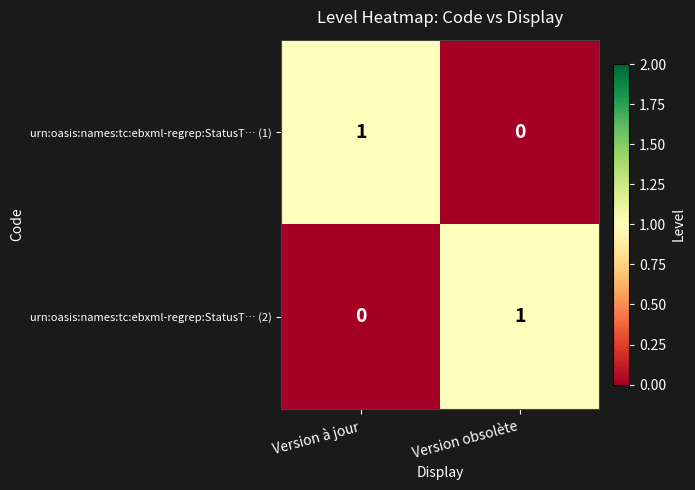

How many values in urn:oasis:names:tc:ebxml-regrep:StatusT… (1) are above zero?

1